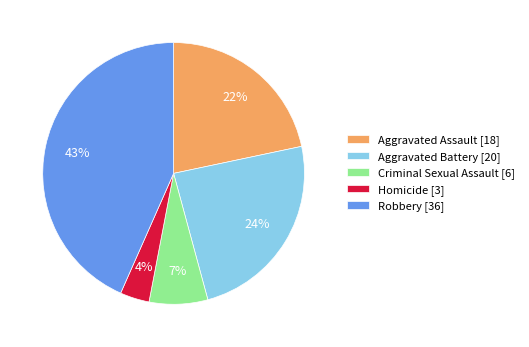

To the nearest percent, what is the difference between the Criminal Sexual Assault [6] and Aggravated Battery [20] slice percentages?

17%